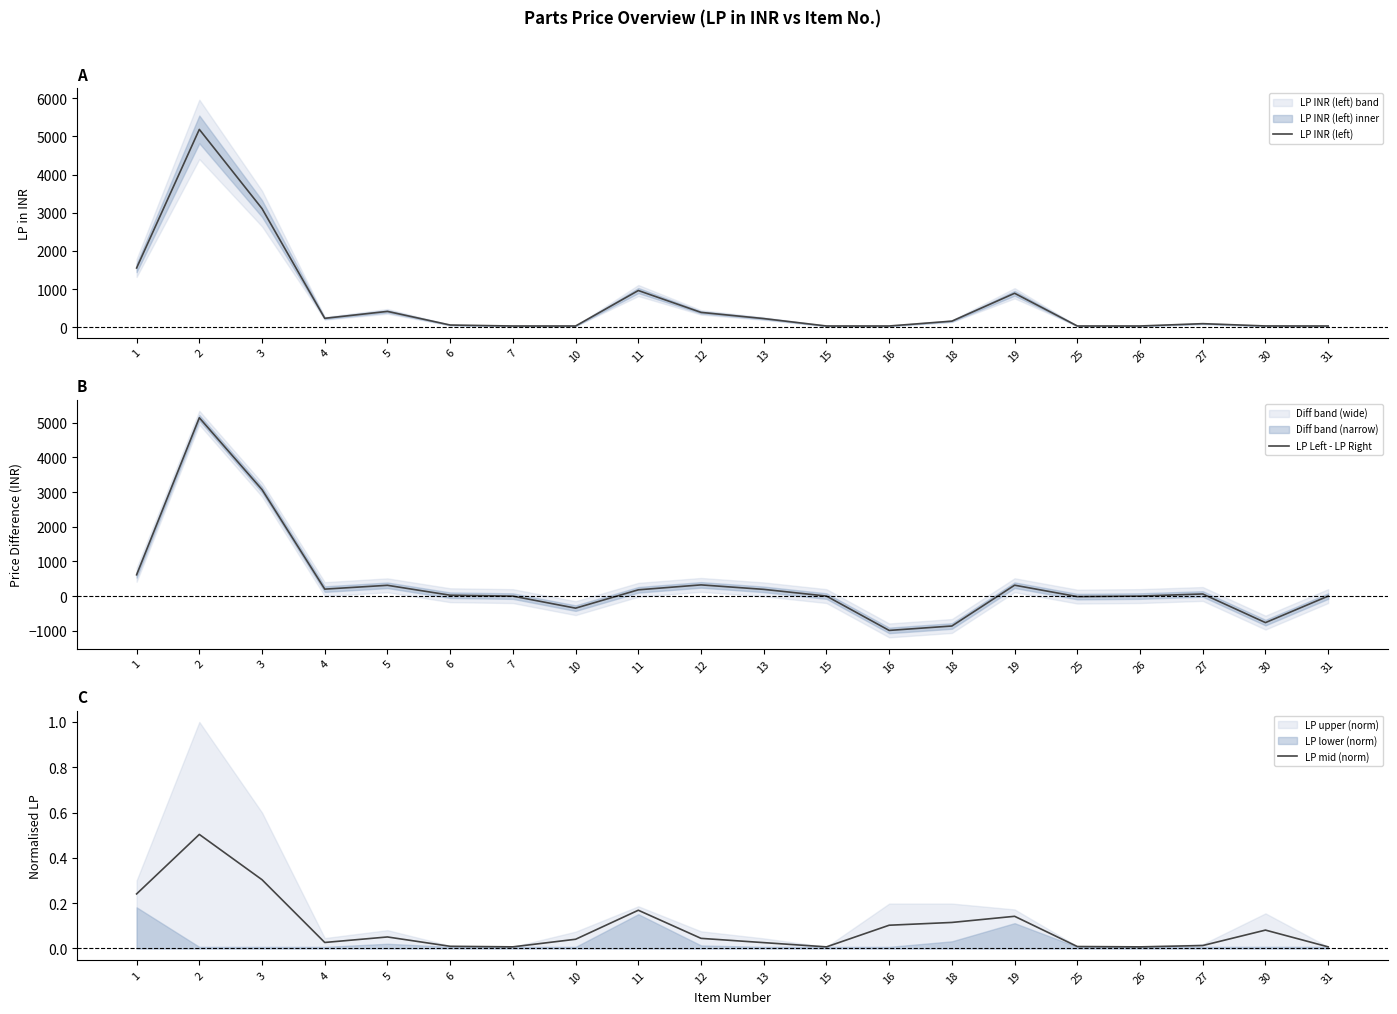

Where is LP INR (left) nearest to the value 2608?

3